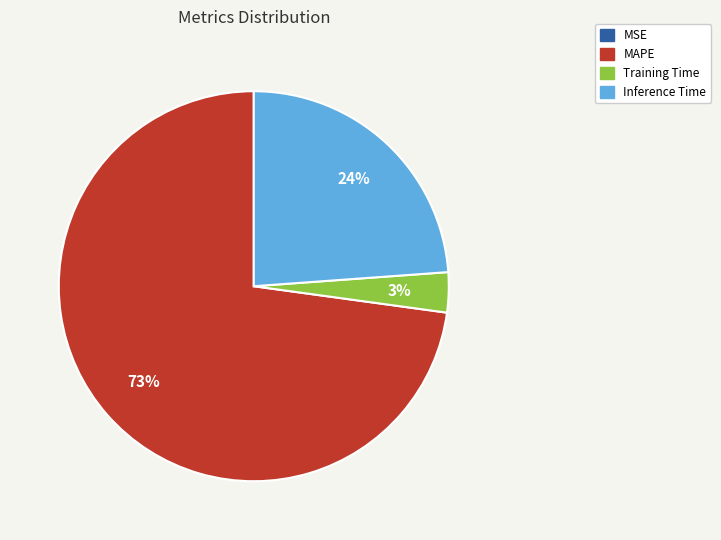

To the nearest percent, what portion does Training Time represent?

3%